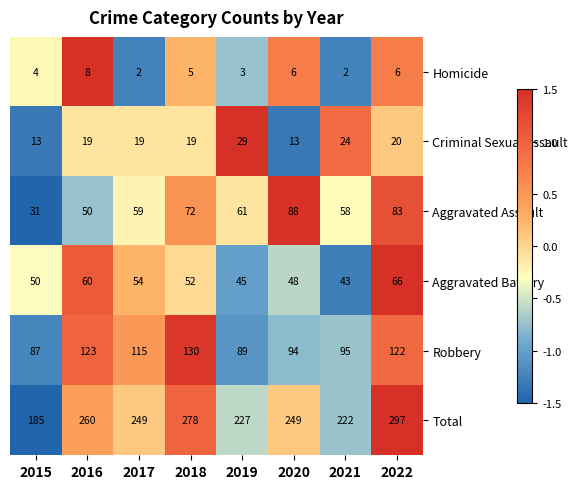

The Aggravated Battery series shows 81 at 2017. True or false?

False